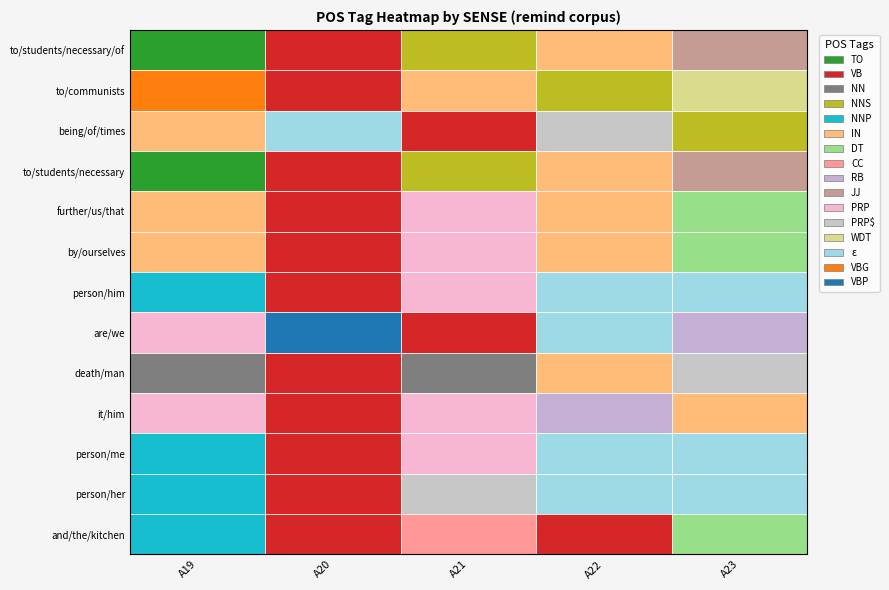

Count the to/students/necessary values in the range 0 to 1.

6